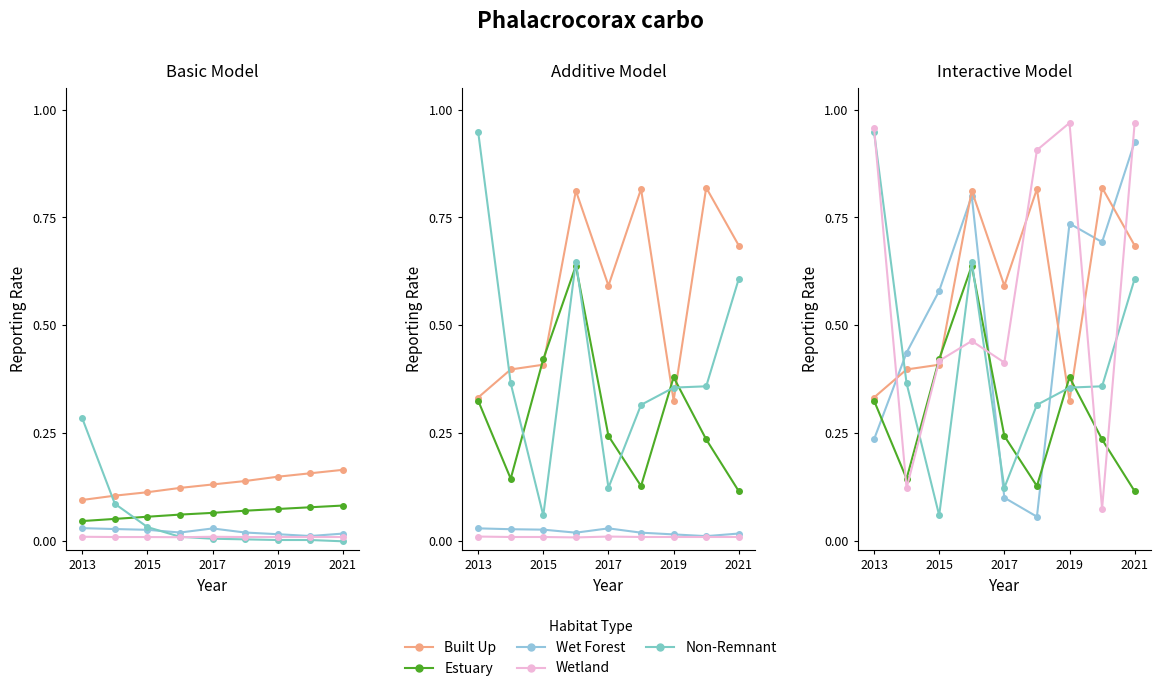

Which series ends up on top after the final intersection of Wetland and Estuary?

Wetland